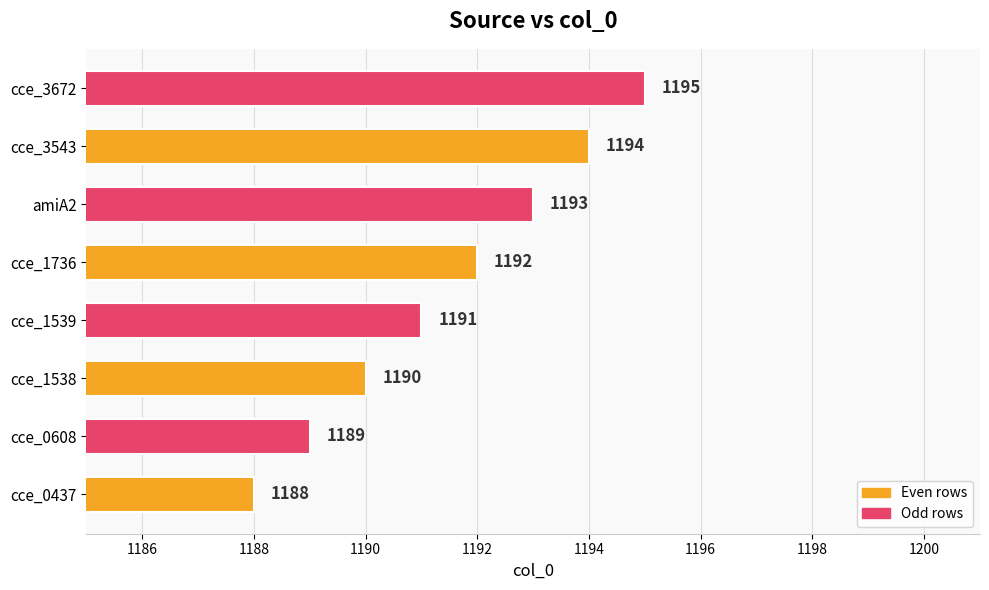

Reading bottom to top, transcribe all the data shown in this chart.

1188	1189	1190	1191	1192	1193	1194	1195